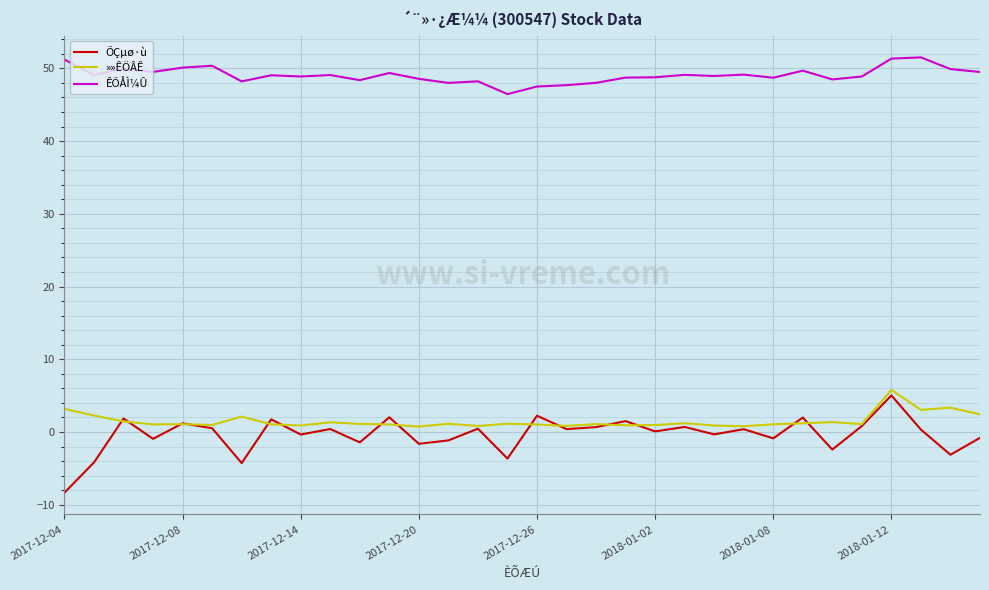

How many series are shown in this chart?

3